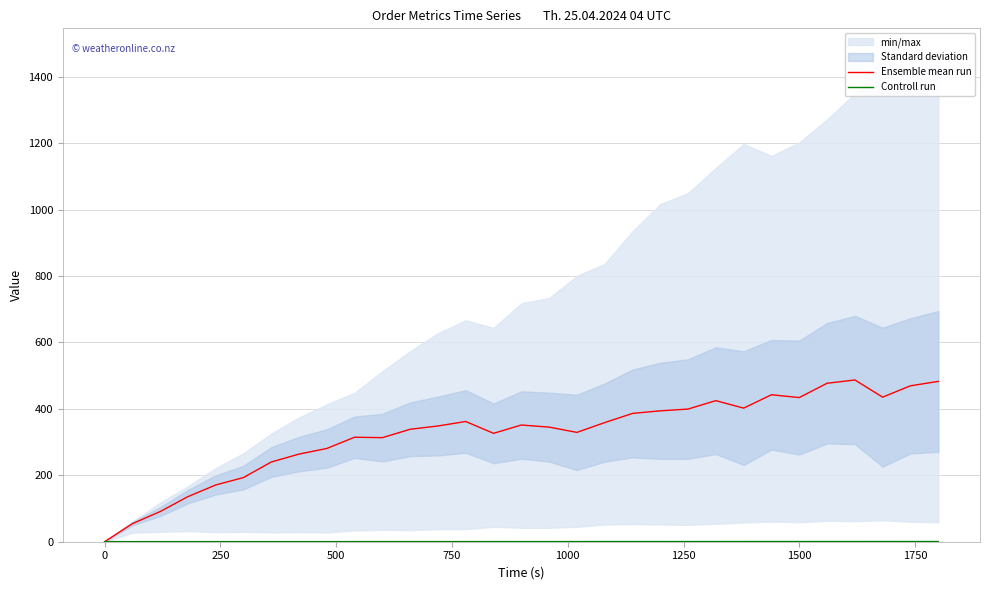

After their last crossing, which series has the higher values: Controll run or Ensemble mean run?

Ensemble mean run